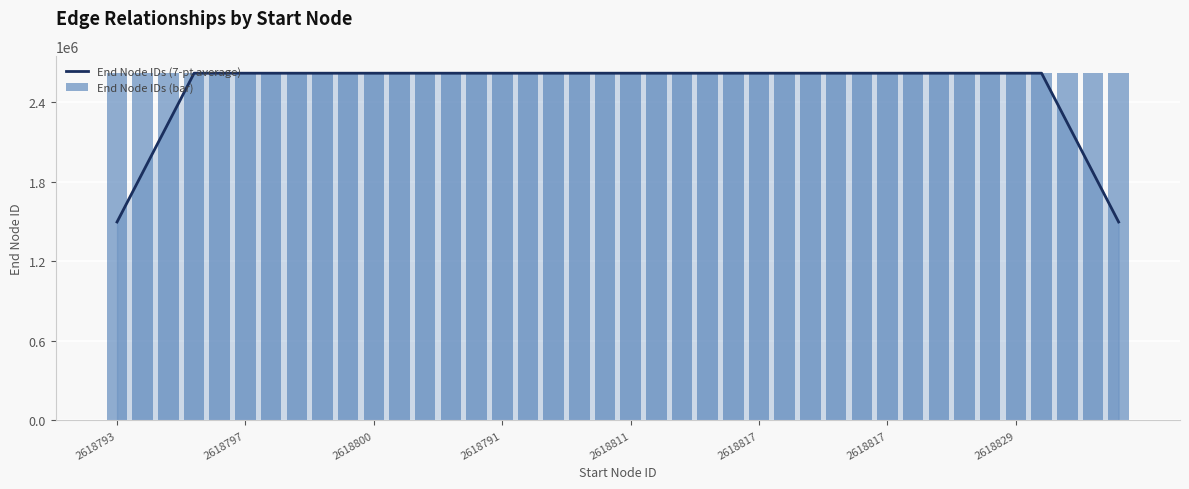

How many data points in End Node IDs (7-pt average) are less than 2618810?

20